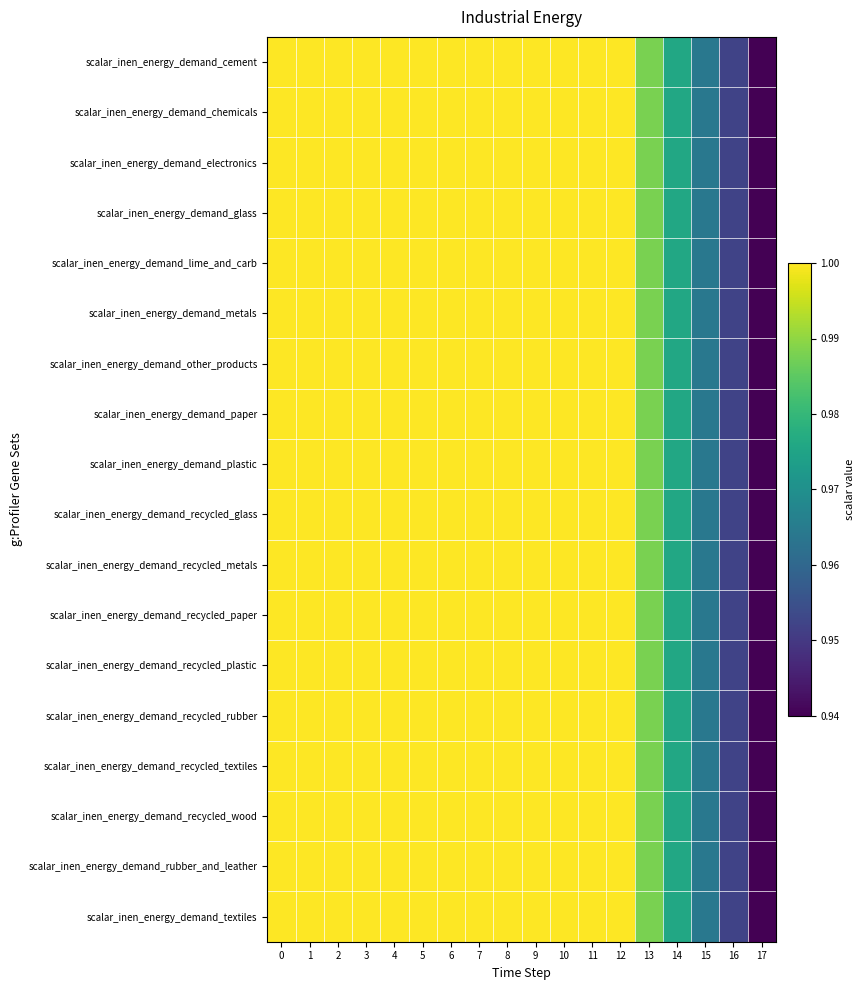

What is the total value across all series at 5?

18.0